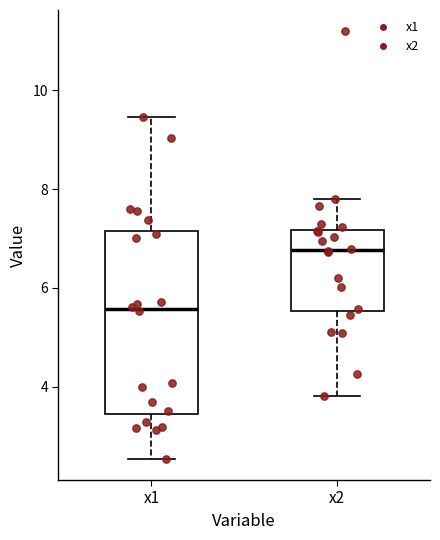

Reading left to right, transcribe this box plot: for each box, give where its median line is, the range the box spans, and where its two whiskers end, as read against the y-axis. The values are not printed on the chart, so give them approximately, as read against the axis.

x1: median 5.6, box 3.4 to 7.2, whiskers 2.6 to 9.4
x2: median 6.8, box 5.6 to 7.2, whiskers 3.8 to 7.8